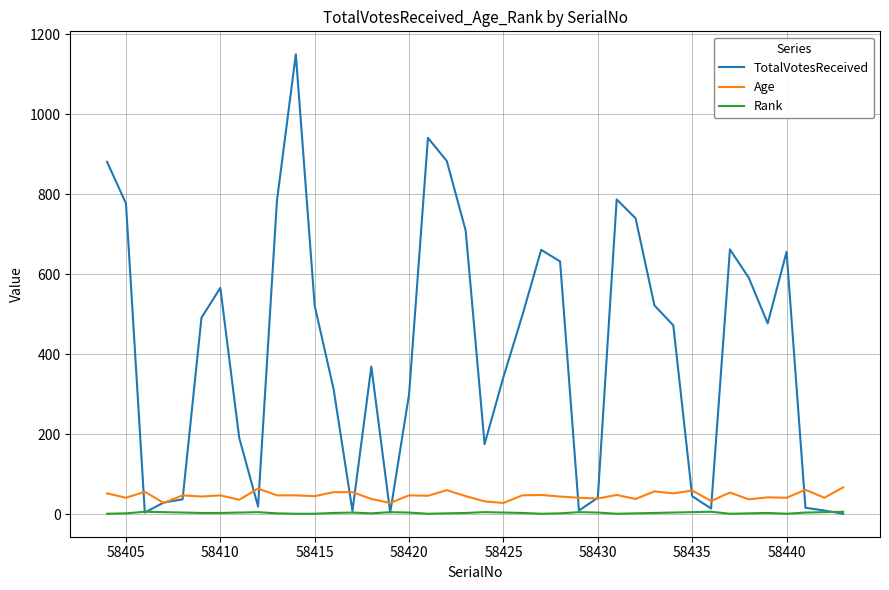

Rank the series by their maximum value, from lowest to highest.

Rank, Age, TotalVotesReceived